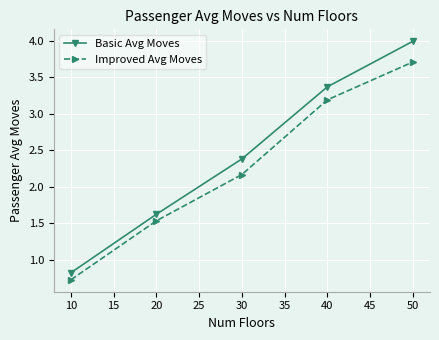

True or false: Basic Avg Moves and Improved Avg Moves cross at least once.

False